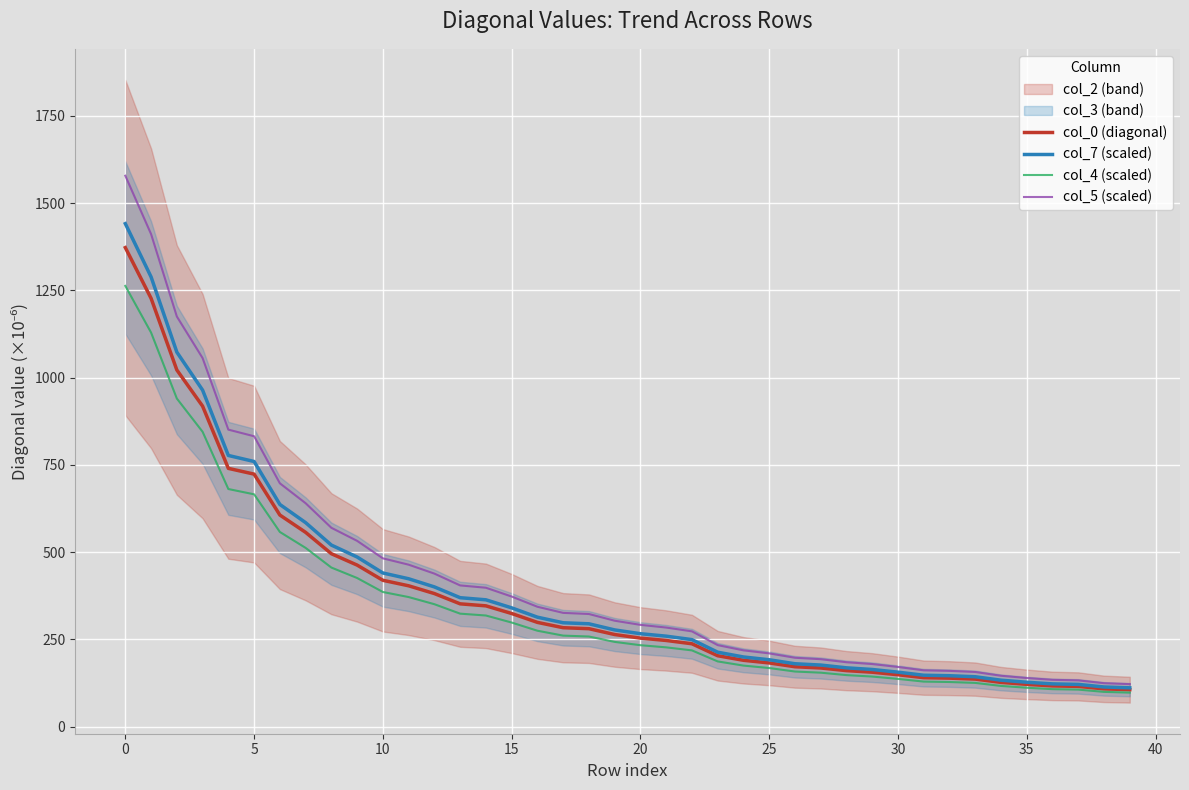

The value of col_4 (scaled) at 12 is 350.7. True or false?

True